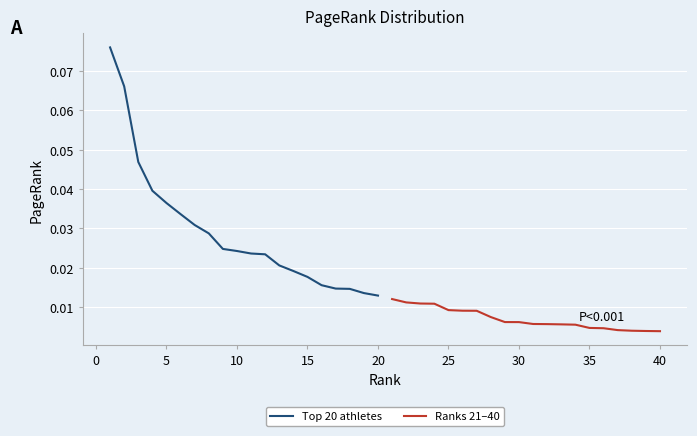

Count the Top 20 athletes values in the range 0 to 1.

20